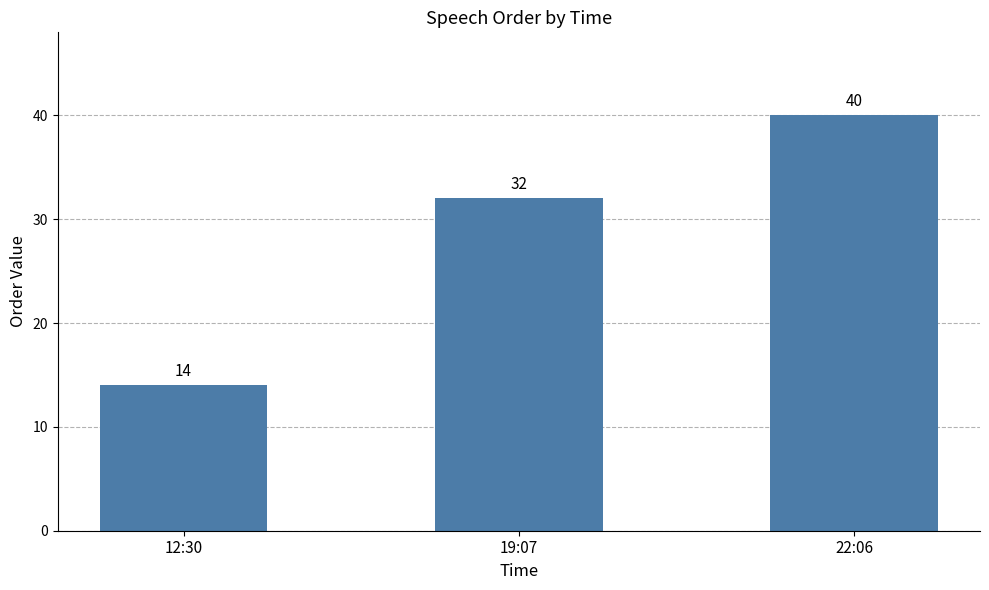

Reading right to left, extract all data points from this chart.

40	32	14